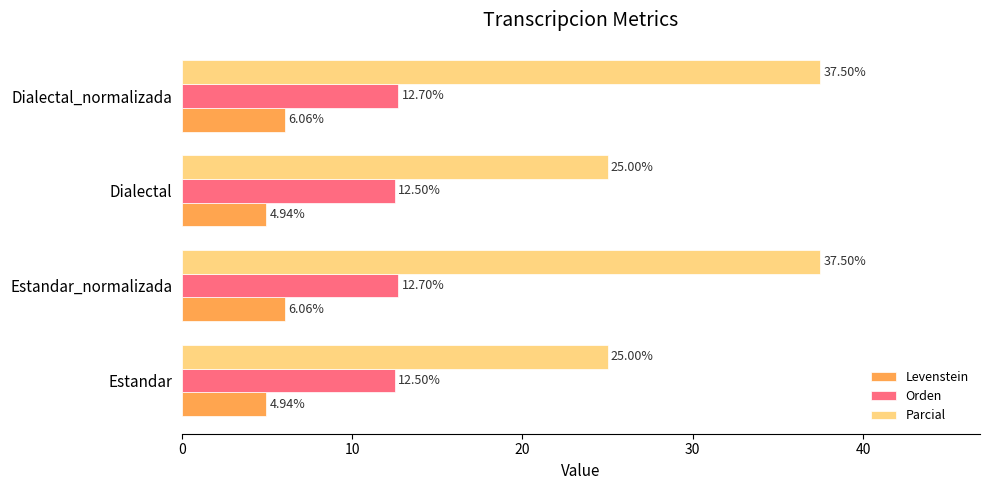

Which series has the widest spread of values?

Parcial